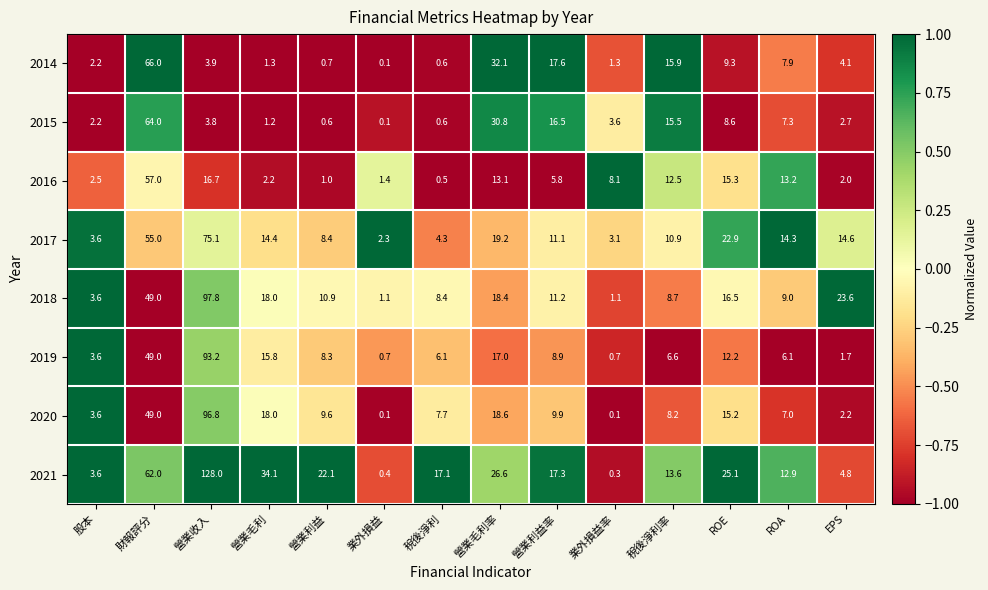

What is the difference between the 2019 values at 營業毛利率 and 業外損益?

16.3